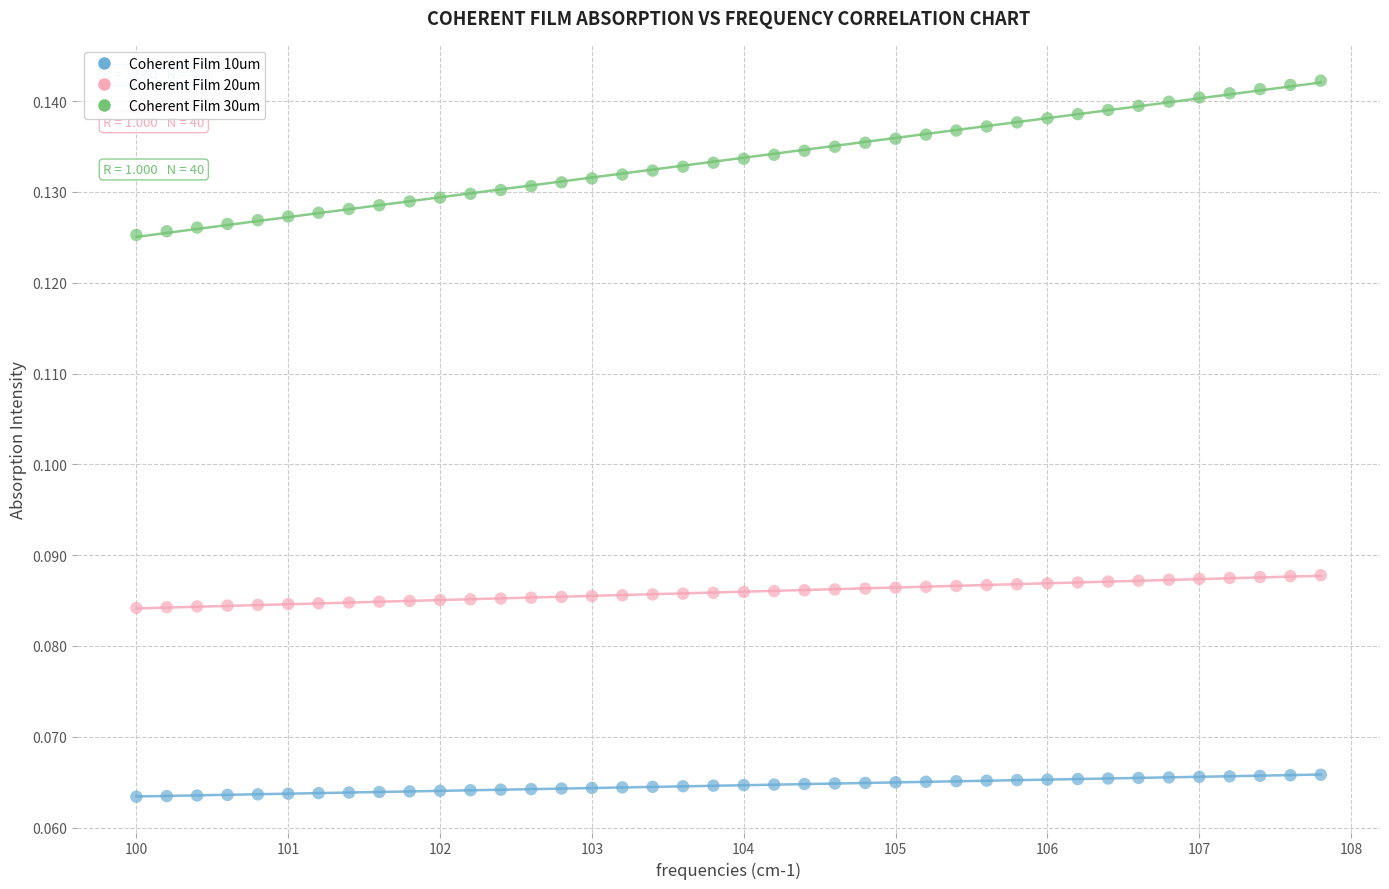

Across all data points, what is the range of X values (max minus min)?

7.8